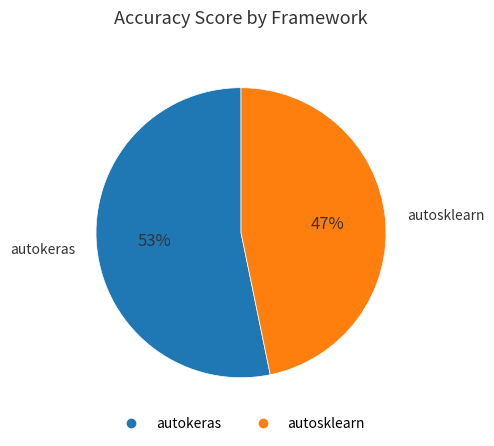

Does autosklearn account for over 50% of the chart?

No